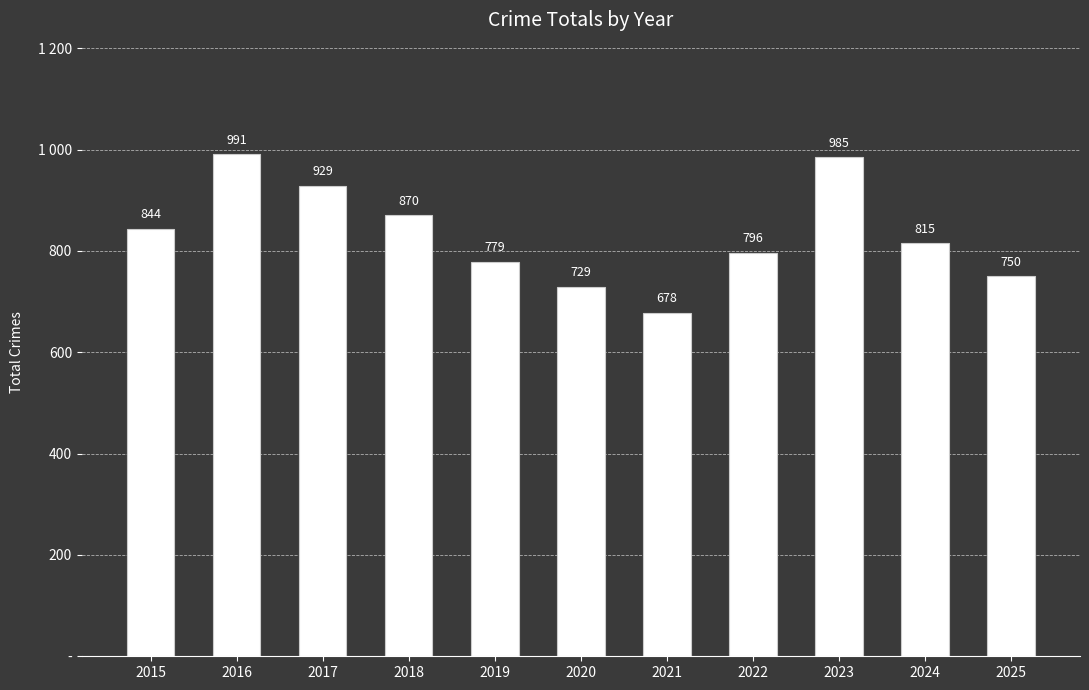

What is the value of the 7th bar from the left?

678